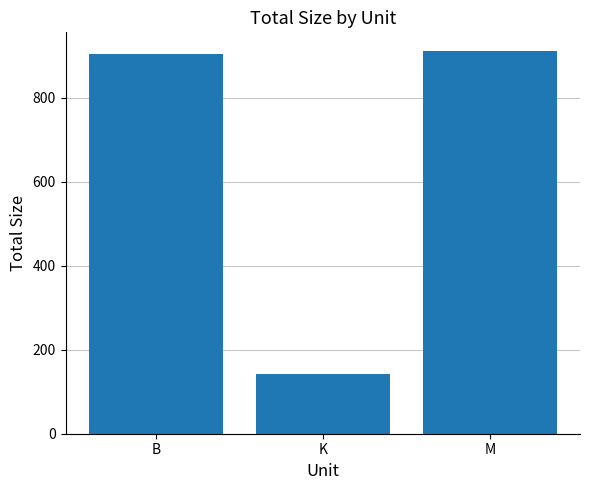

Reading left to right, list all the values displayed in this chart.

B=905.0	K=142.8	M=910.5